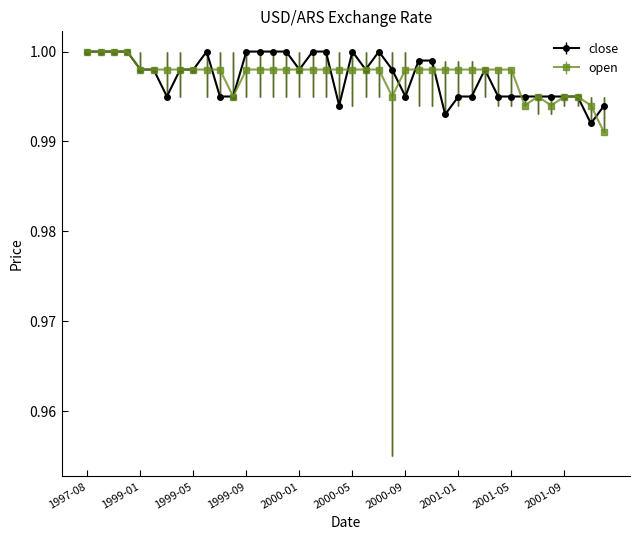

What are all the series names shown in the legend?

close, open